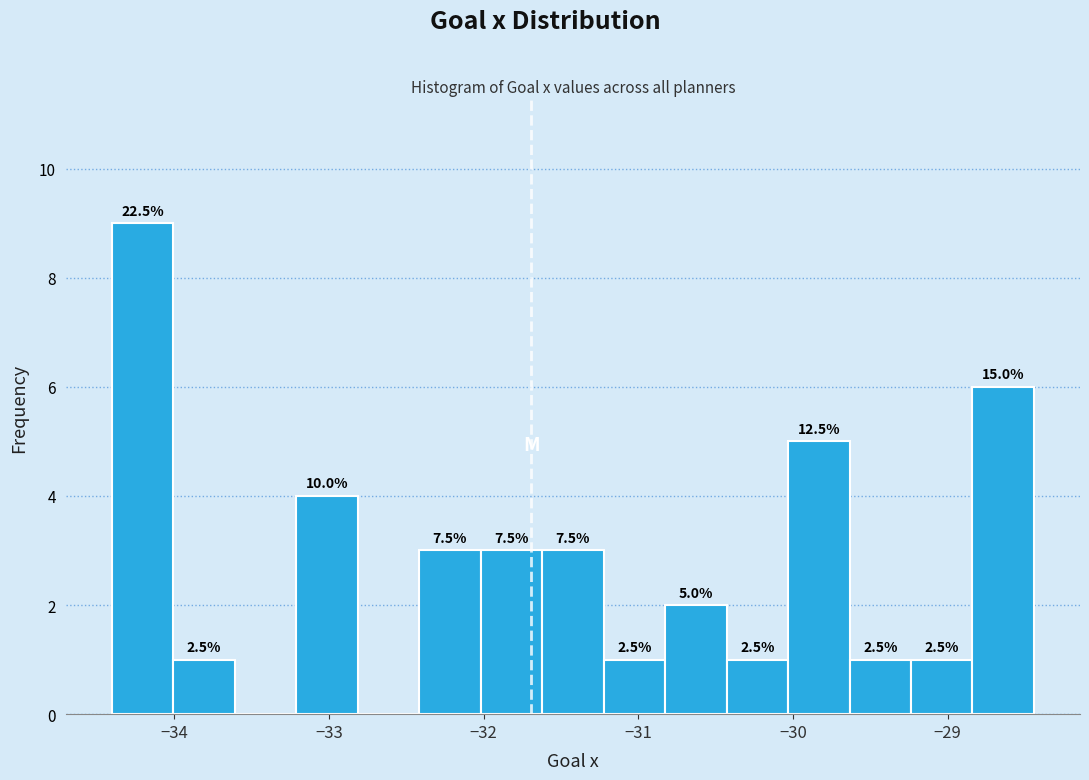

Read against the x-axis, roughly where is the centre of the tallest bar?

-34.2